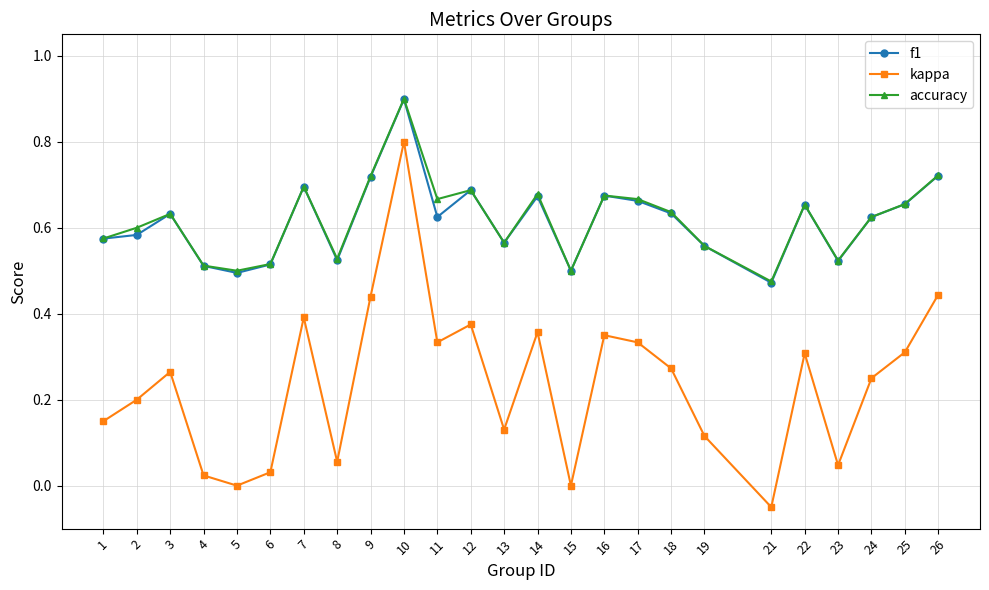

True or false: f1 and kappa intersect in this chart.

False